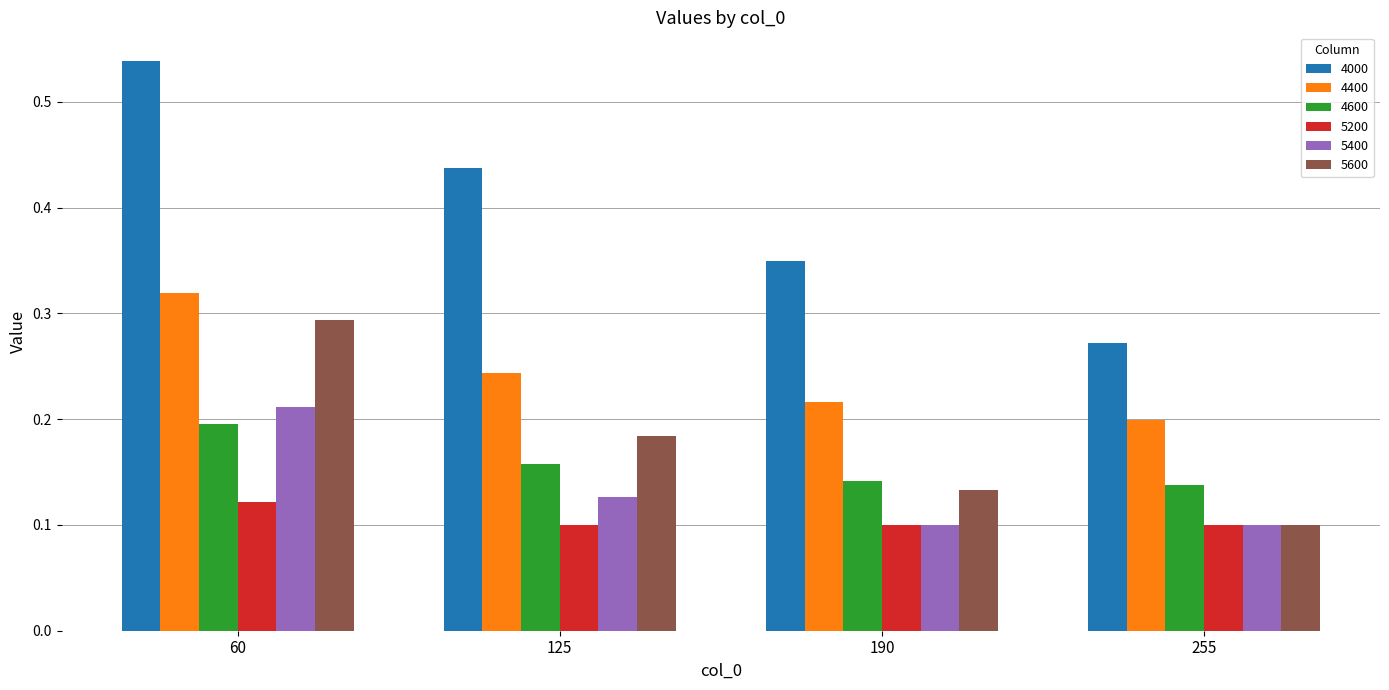

Which category has the highest value in the 5400 series?

60